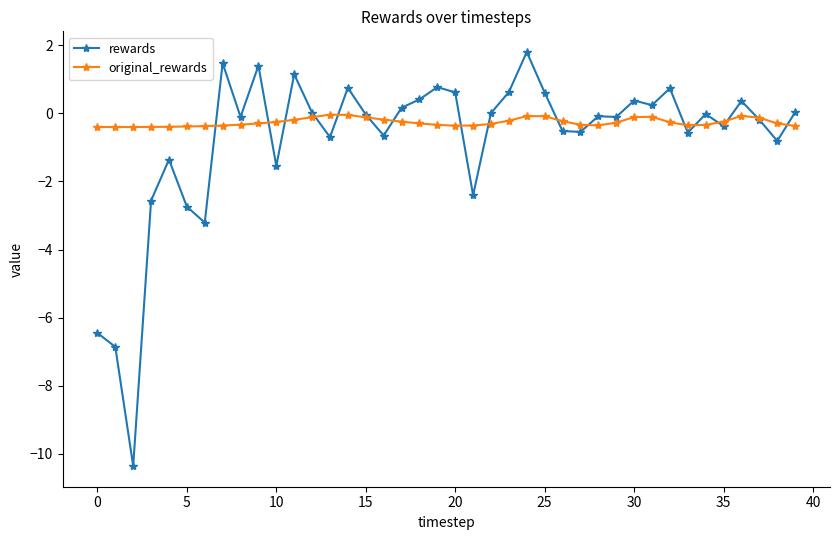

True or false: original_rewards has more than 0 interior local peaks.

True